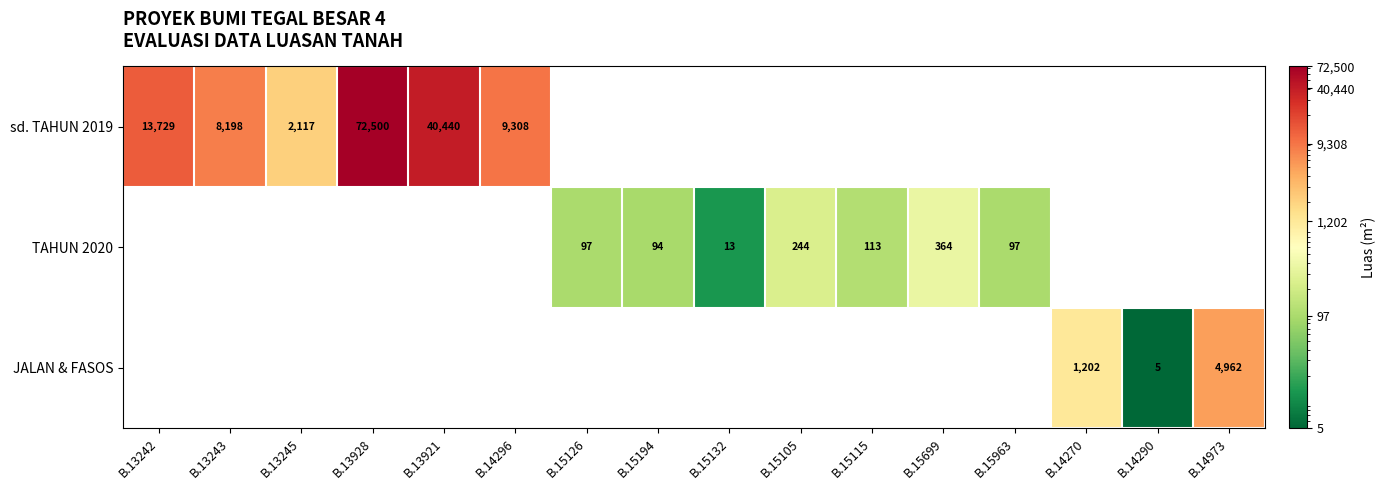

The value of TAHUN 2020 at B.15194 is 94. True or false?

True